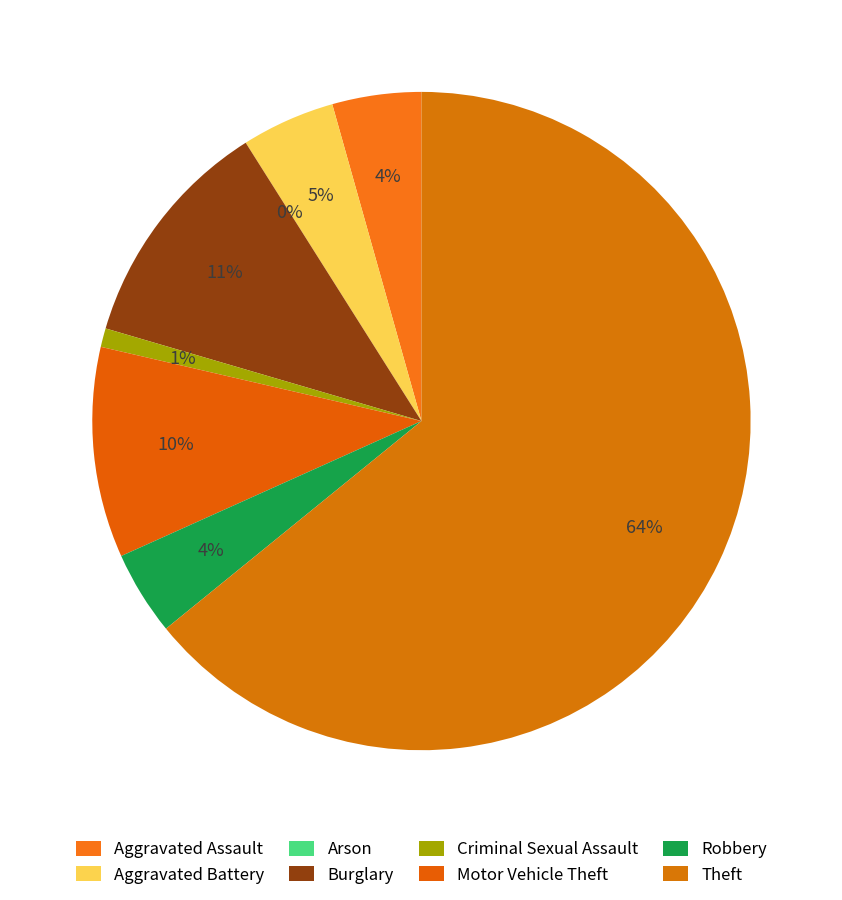

What percentage is the Motor Vehicle Theft slice, to the nearest percent?

10%